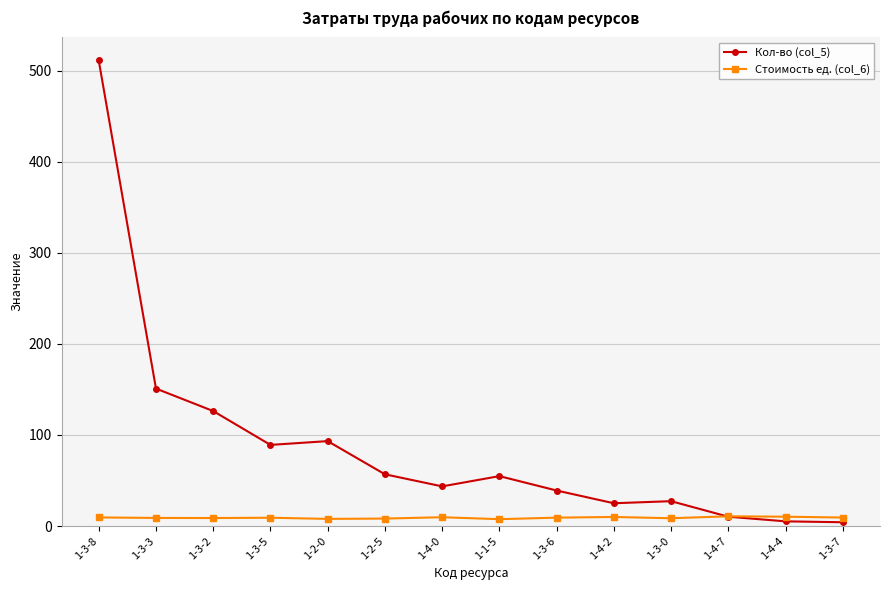

The Кол-во (col_5) series shows 93.2 at 1-2-0. True or false?

True